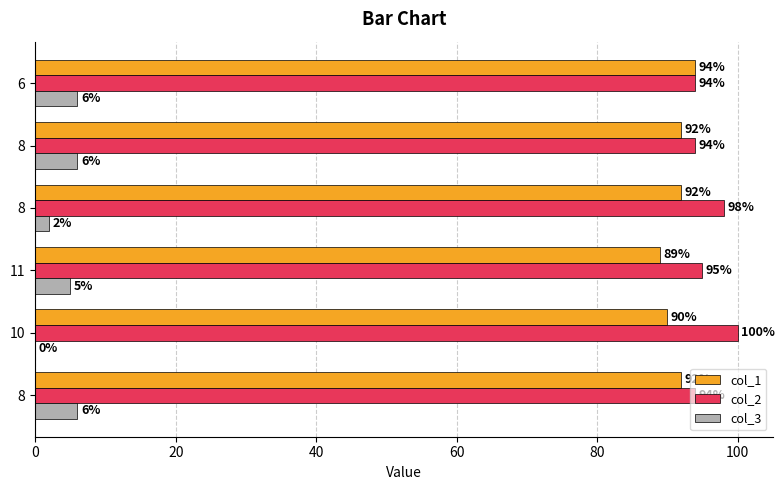

What are all the series names shown in the legend?

col_1, col_2, col_3